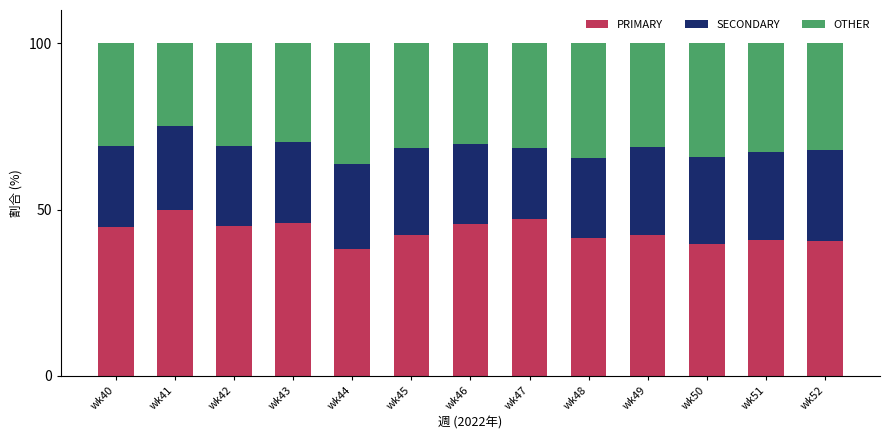

What is the difference between the maximum and second lowest values in the PRIMARY series?

10.5